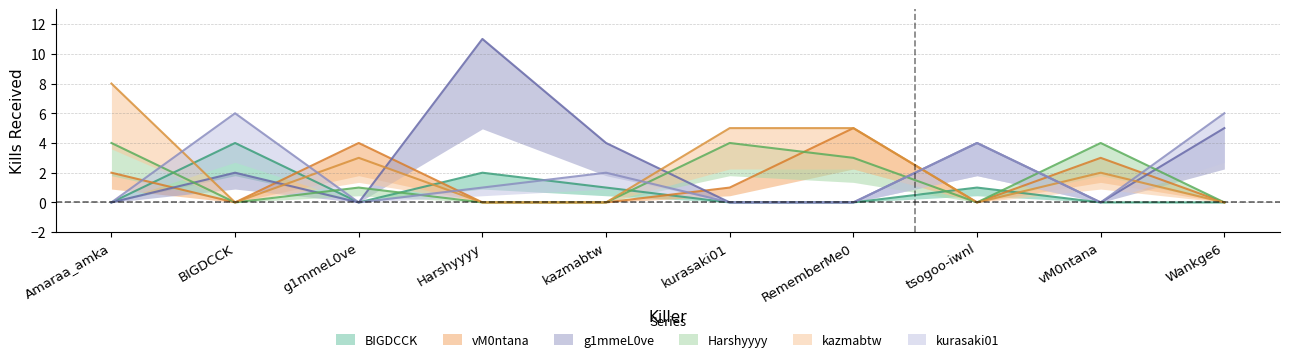

Rank the categories by vM0ntana value from highest to lowest.

RememberMe0, g1mmeL0ve, vM0ntana, Amaraa_amka, kurasaki01, BIGDCCK, Harshyyyy, kazmabtw, tsogoo-iwnl, Wankge6